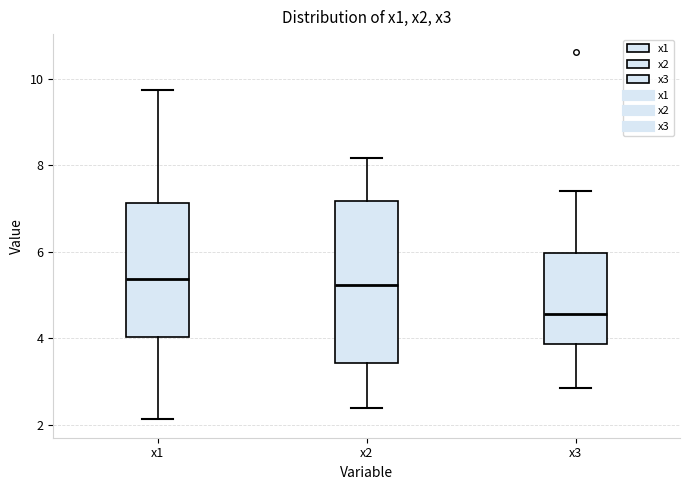

Reading left to right, transcribe this box plot: for each box, give where its median line is, the range the box spans, and where its two whiskers end, as read against the y-axis. The values are not printed on the chart, so give them approximately, as read against the axis.

x1: median 5.4, box 4.0 to 7.2, whiskers 2.2 to 9.8
x2: median 5.2, box 3.4 to 7.2, whiskers 2.4 to 8.2
x3: median 4.6, box 3.8 to 6.0, whiskers 2.8 to 7.4